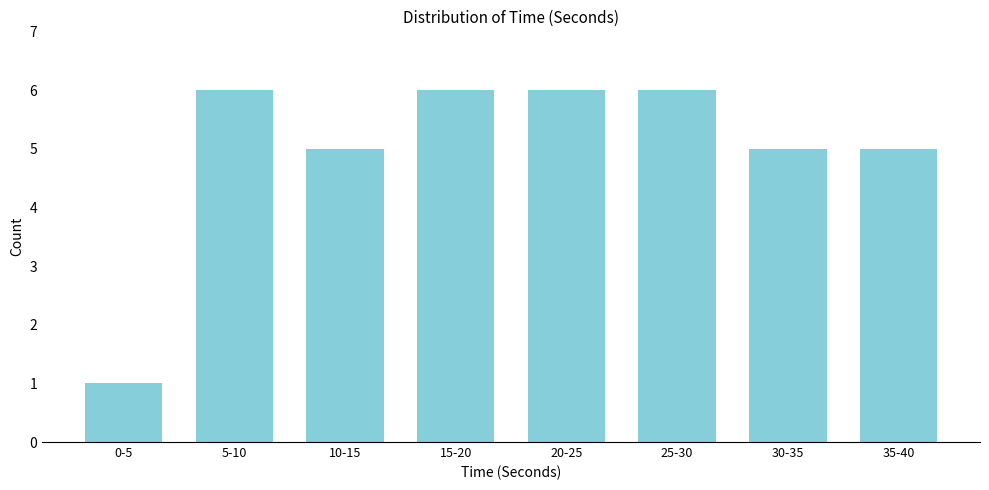

Reading left to right, list all the values displayed in this chart.

0-5=1	5-10=6	10-15=5	15-20=6	20-25=6	25-30=6	30-35=5	35-40=5